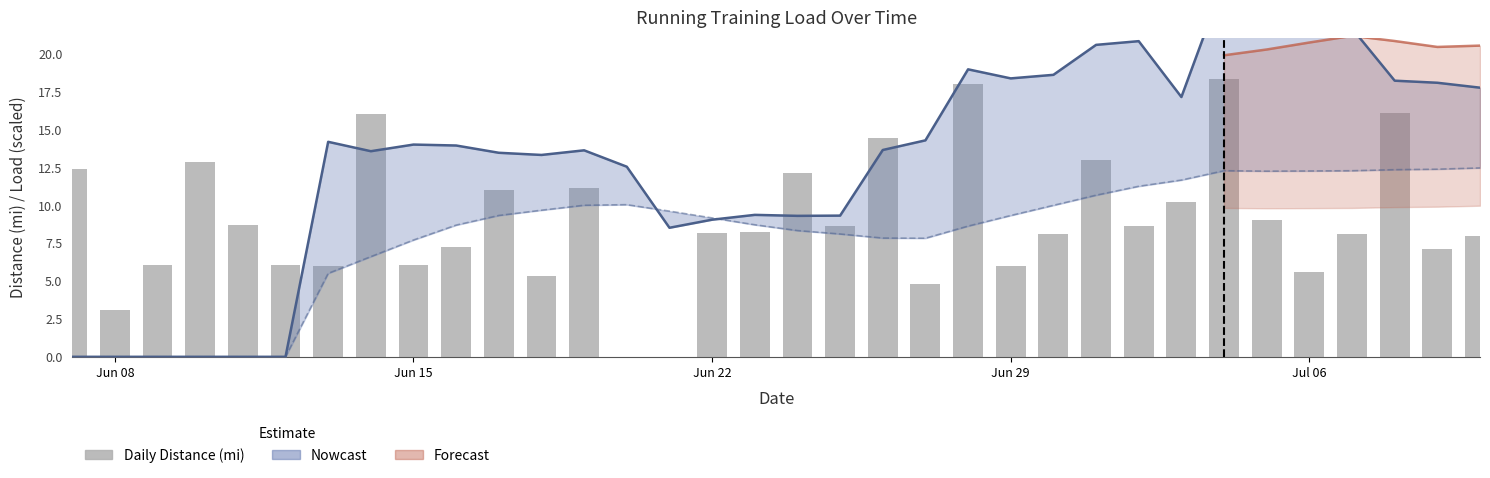

Are the bars grouped side by side (vs. stacked)?

No